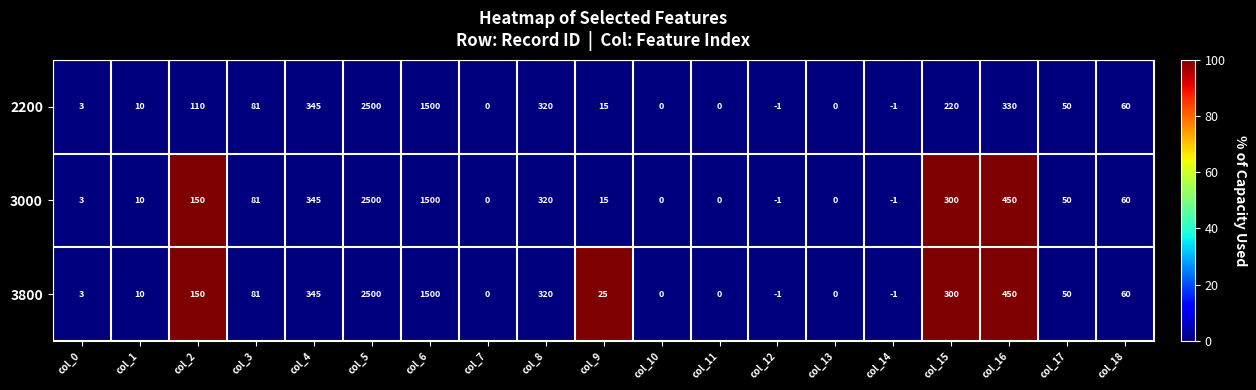

Which category has the highest value in the 3800 series?

col_5